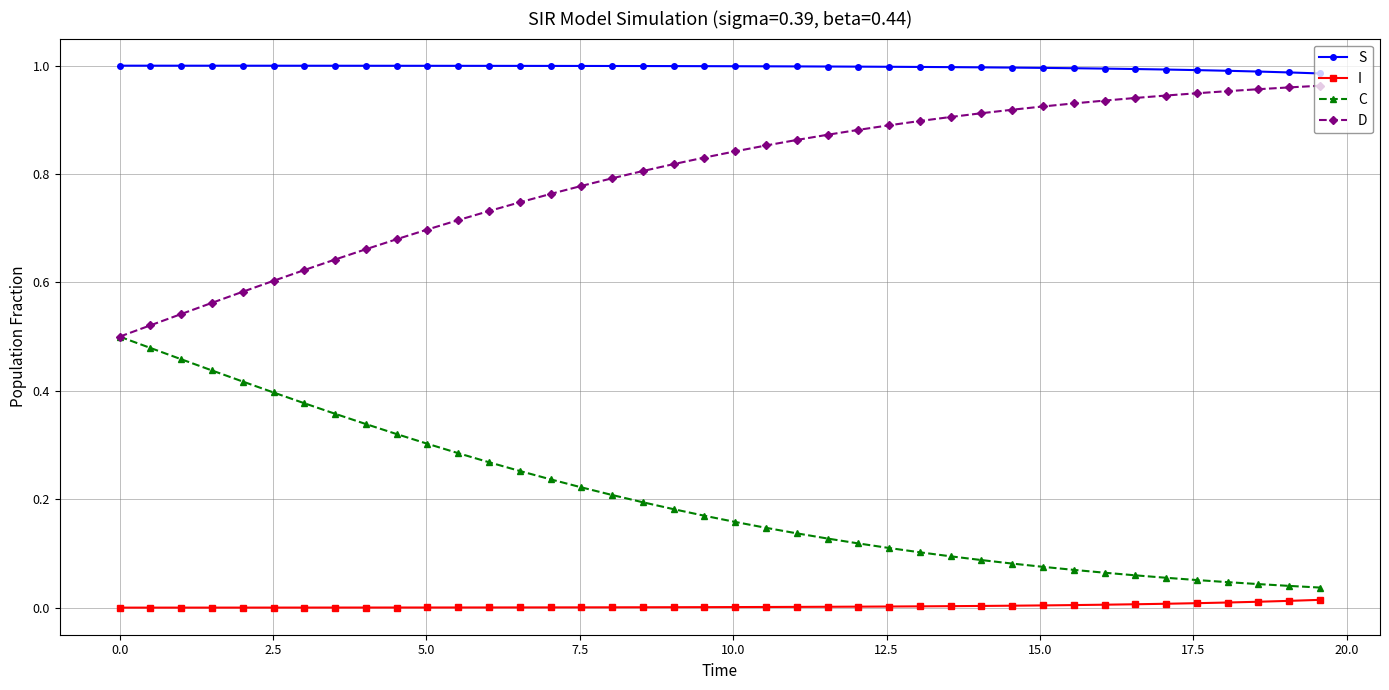

What are all the series names shown in the legend?

S, I, C, D